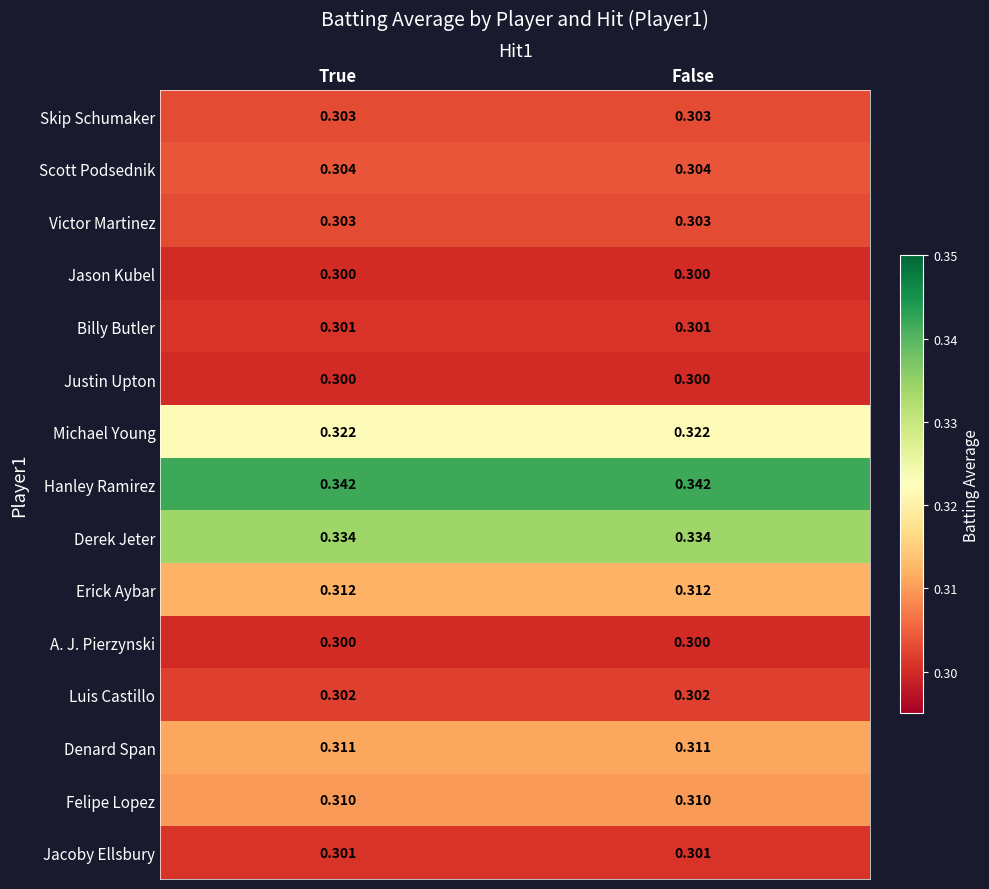

Reading left to right, extract all data points from this chart.

Skip Schumaker: True=0.3	False=0.3
Scott Podsednik: True=0.3	False=0.3
Victor Martinez: True=0.3	False=0.3
Jason Kubel: True=0.3	False=0.3
Billy Butler: True=0.3	False=0.3
Justin Upton: True=0.3	False=0.3
Michael Young: True=0.3	False=0.3
Hanley Ramirez: True=0.3	False=0.3
Derek Jeter: True=0.3	False=0.3
Erick Aybar: True=0.3	False=0.3
A. J. Pierzynski: True=0.3	False=0.3
Luis Castillo: True=0.3	False=0.3
Denard Span: True=0.3	False=0.3
Felipe Lopez: True=0.3	False=0.3
Jacoby Ellsbury: True=0.3	False=0.3